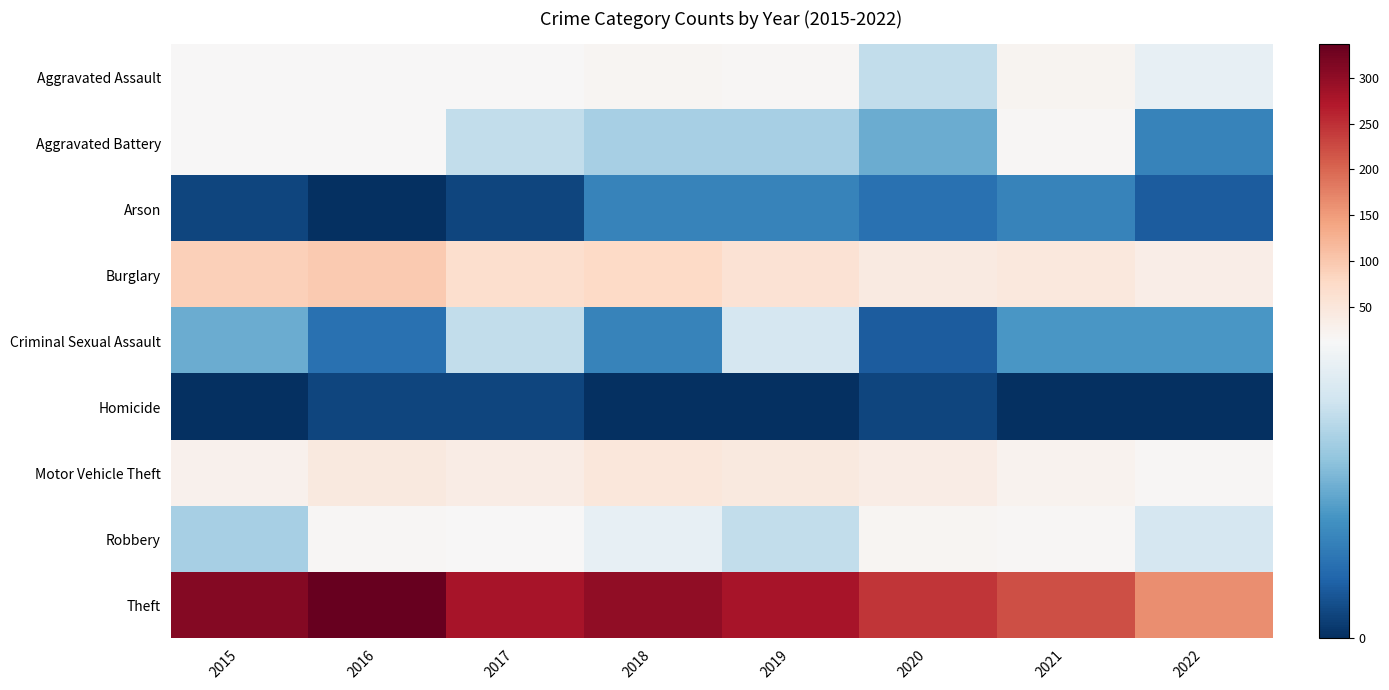

At which category is the sum across all series the highest?

2016